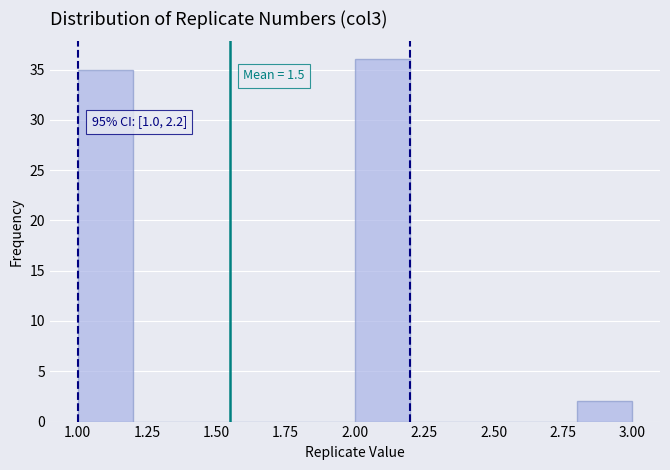

Over which range of the x-axis is the bar tallest?

2.0 to 2.2